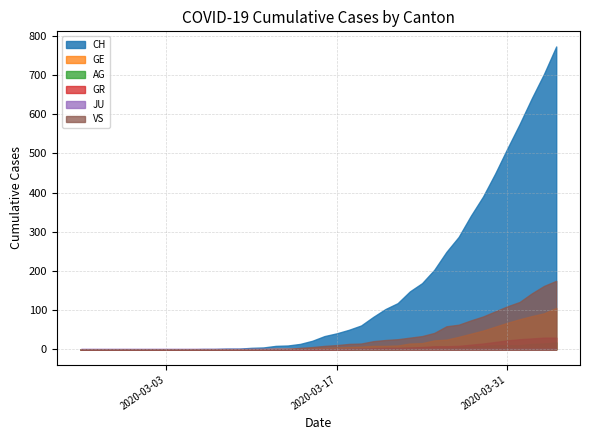

True or false: GR and CH cross at least once.

False